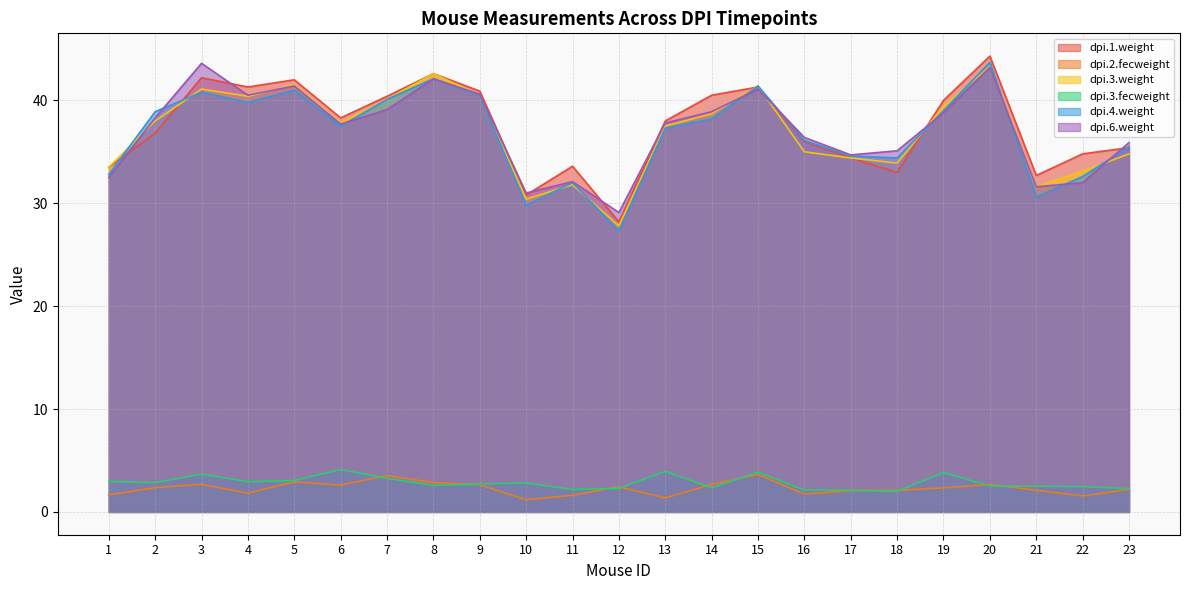

At 6, list the series in order from smallest to largest.

dpi.2.fecweight, dpi.3.fecweight, dpi.4.weight, dpi.6.weight, dpi.3.weight, dpi.1.weight